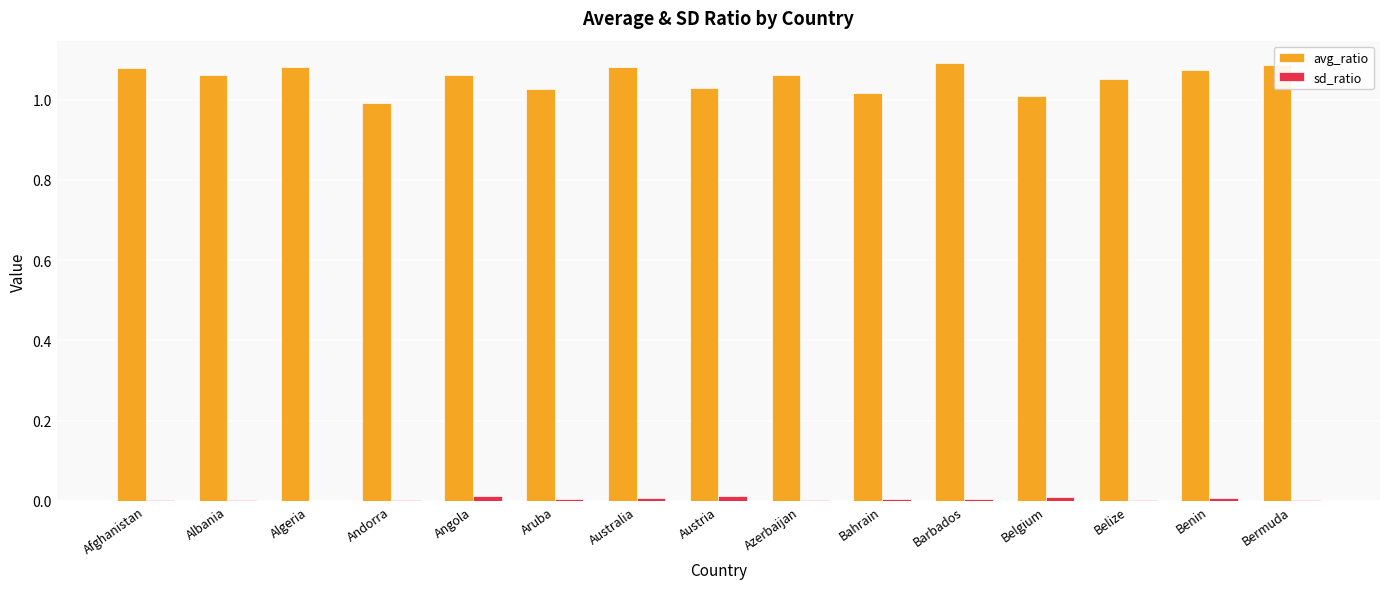

What is the sum of all avg_ratio values?

15.8